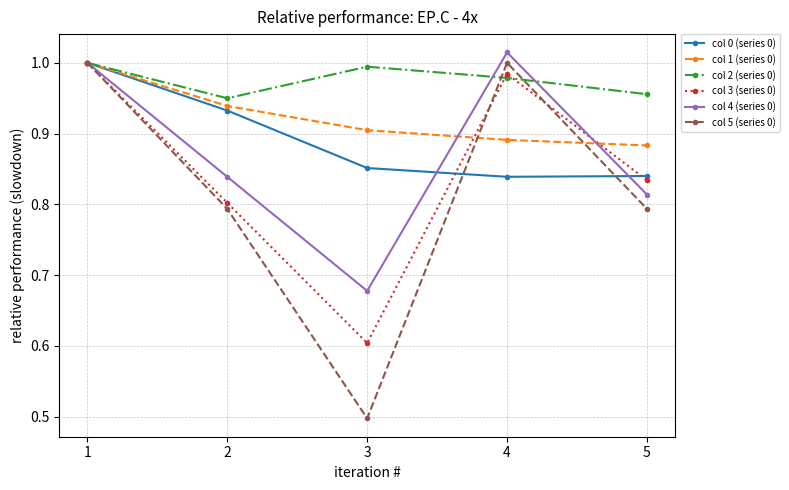

Is it true that col 2 (series 0) equals 0.9 at 2?

True